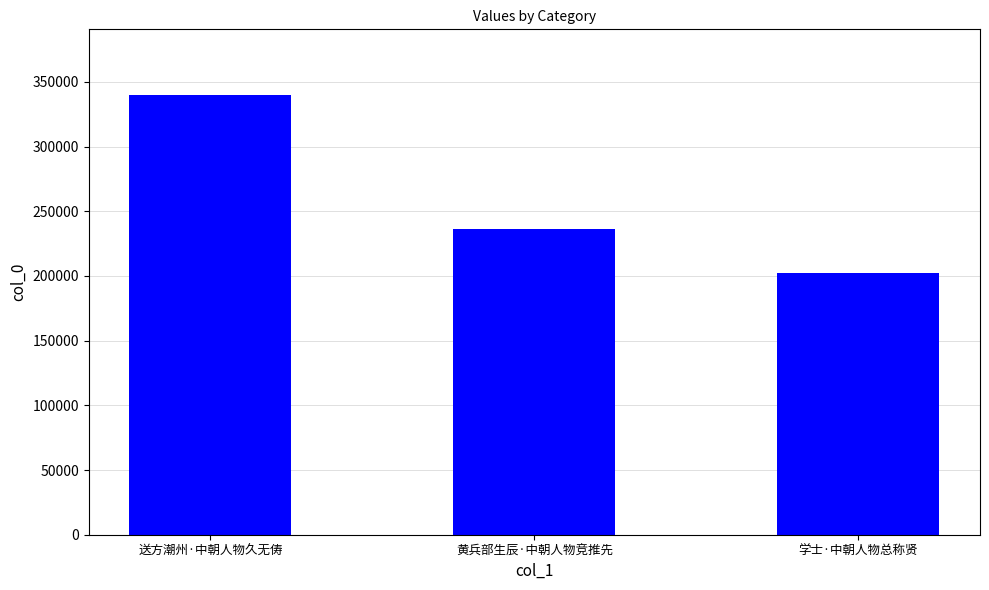

The chart shows a value of 275920 at 学士·中朝人物总称贤. True or false?

False